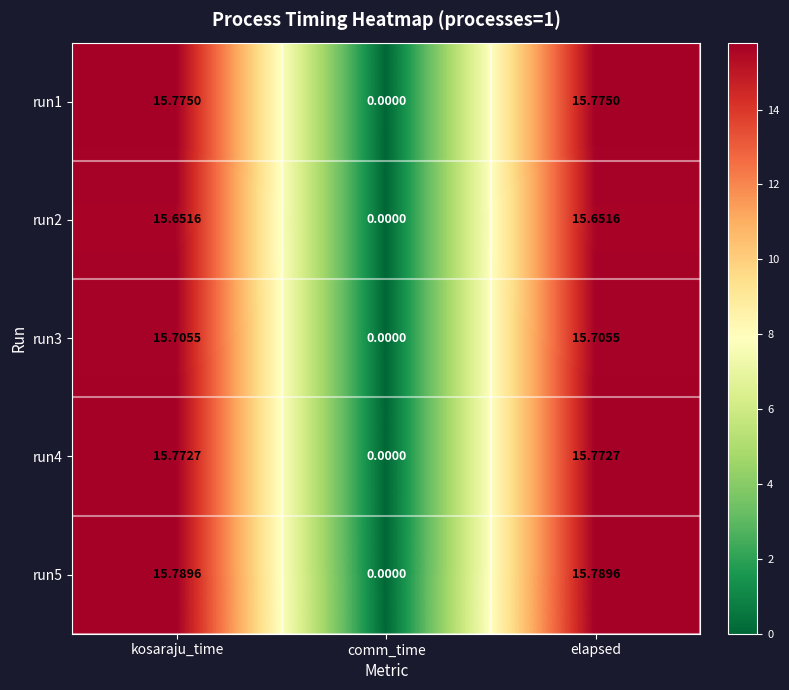

Is the value of run3 at elapsed greater than the value of run5 at comm_time?

Yes